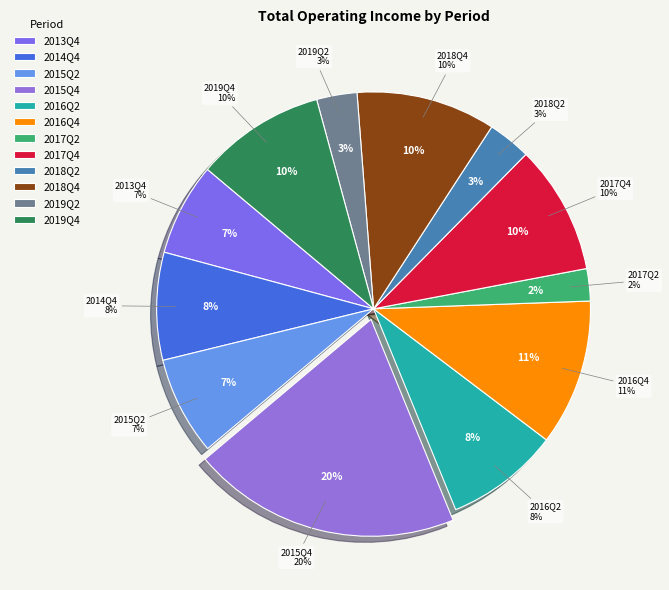

Is 2013Q4 the majority of the pie?

No